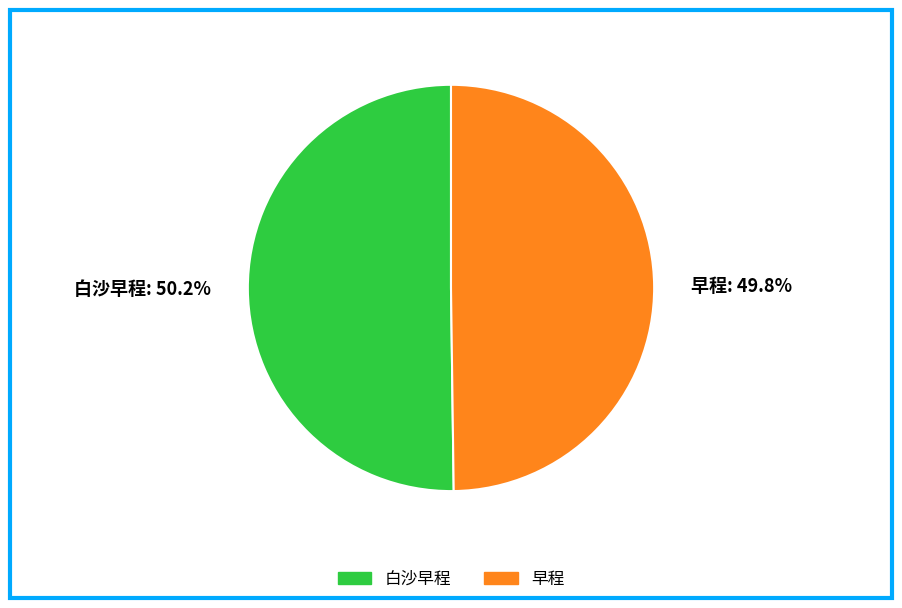

Approximately how many times larger is the value at 早程 compared to 白沙早程?

1.0